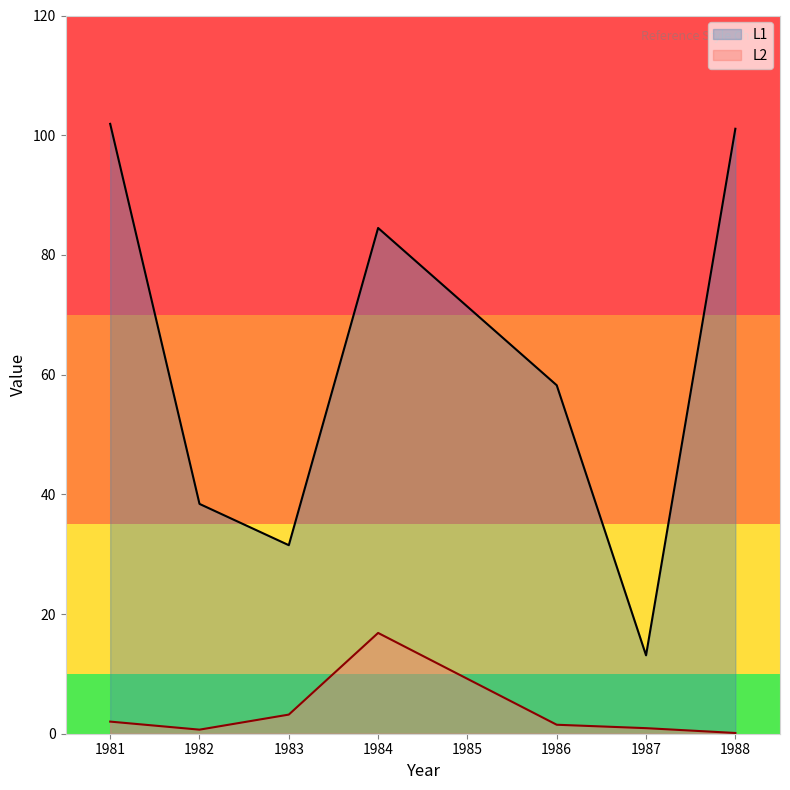

How many distinct data groups are displayed?

2